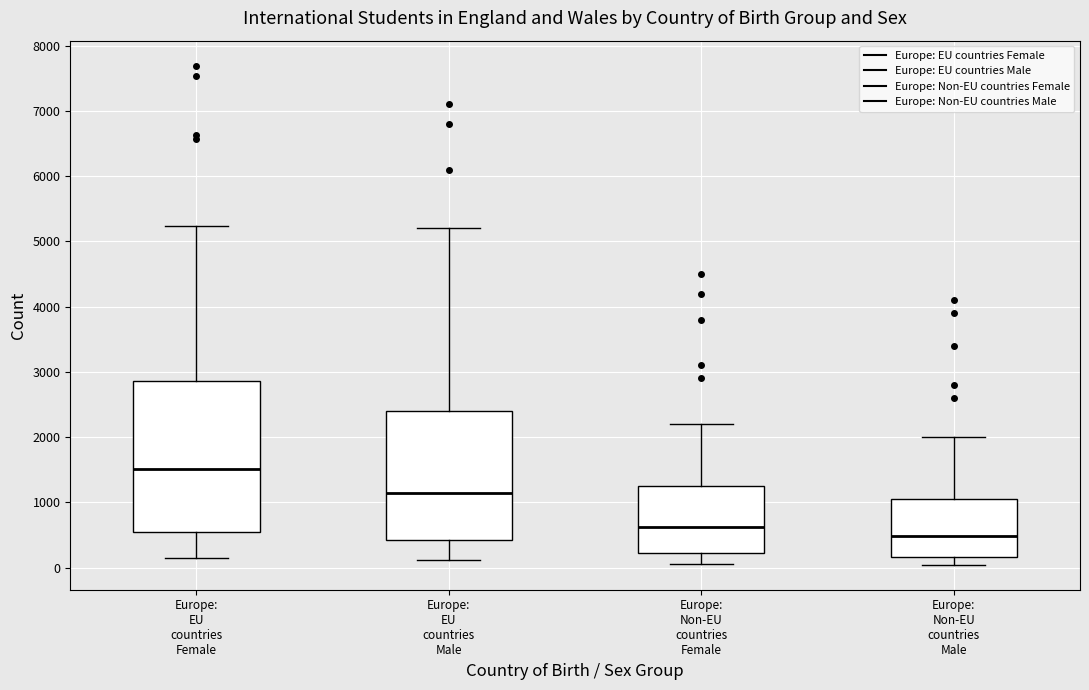

Comparing the boxes themselves (not the whiskers), which one is the tallest?

Europe: EU countries Female